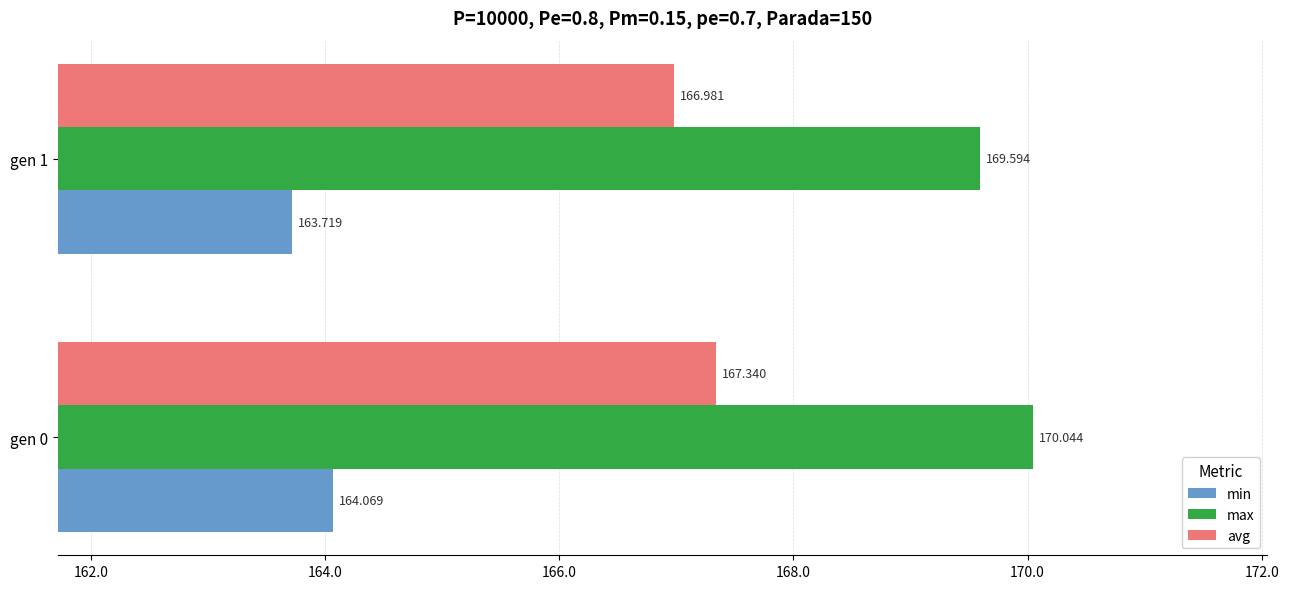

At gen 0, list the series in order from smallest to largest.

min, avg, max